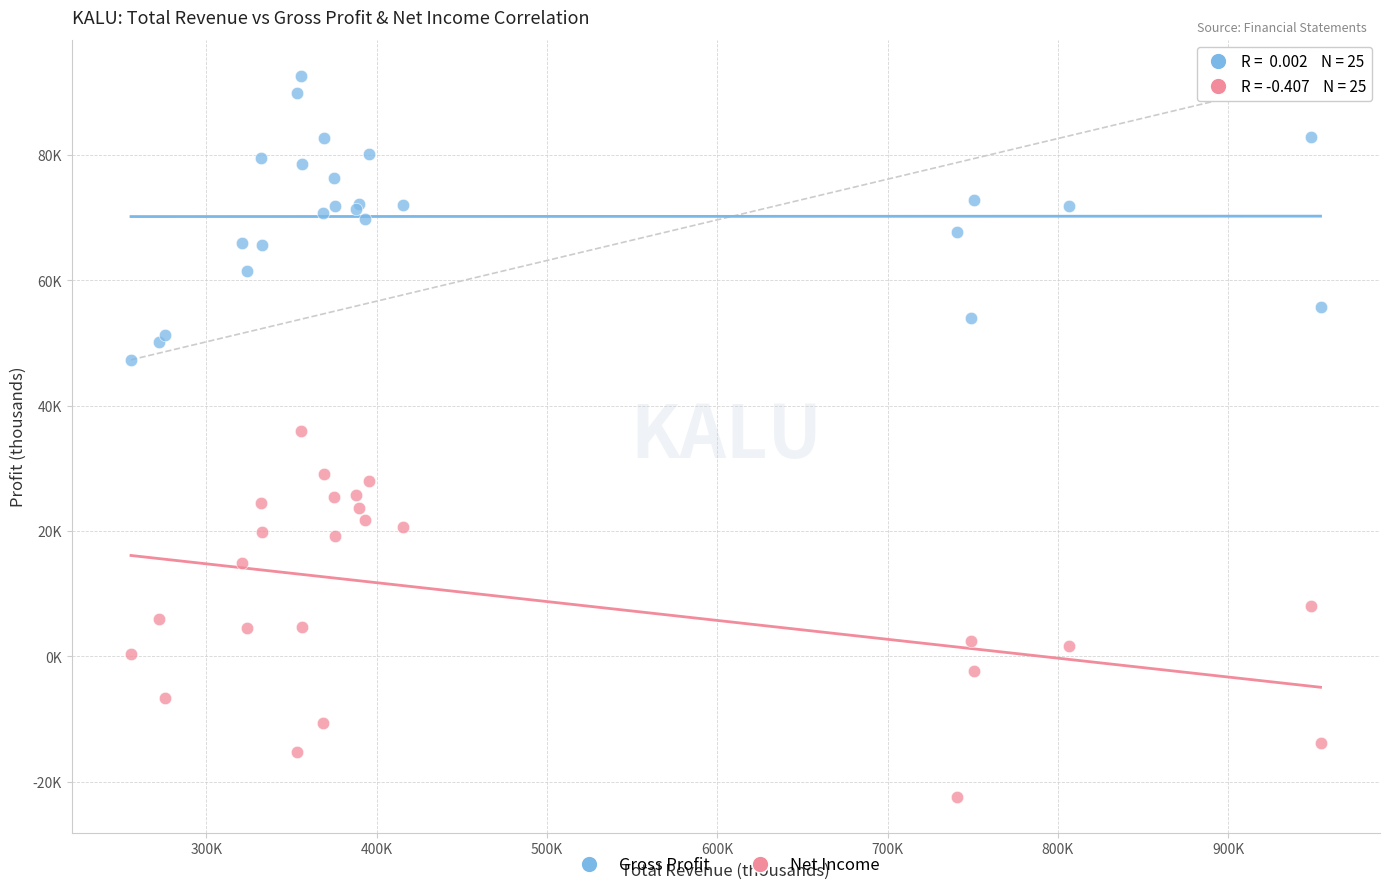

What are all the series names shown in the legend?

Gross Profit, Net Income